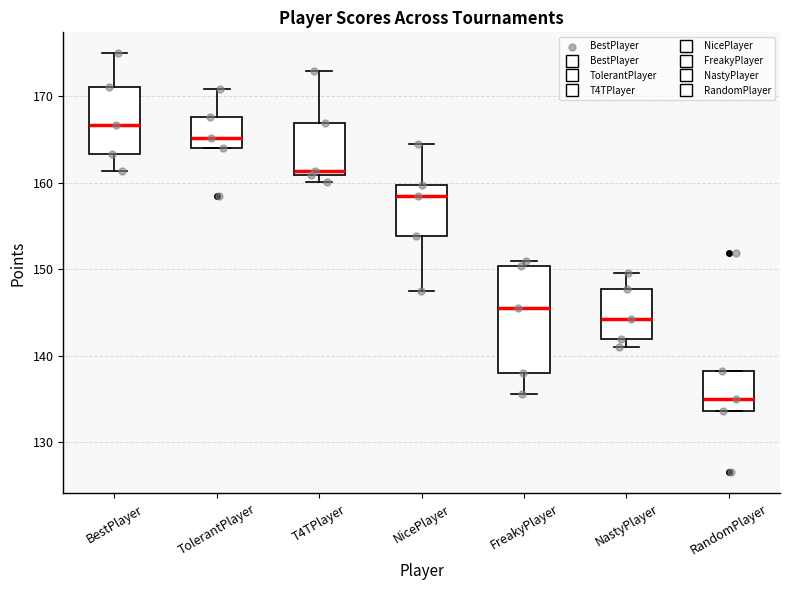

Where is the upper edge of the box for TolerantPlayer on the y-axis? The values are not printed on the chart, so give them approximately, as read against the axis.

168